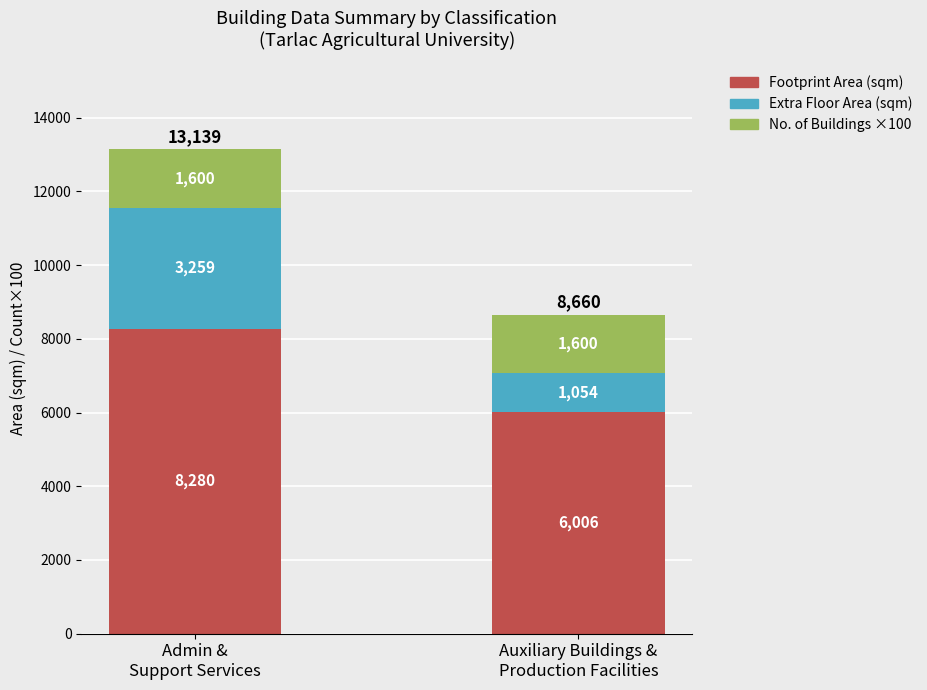

What is the highest value of the Footprint Area (sqm) series?

8279.6